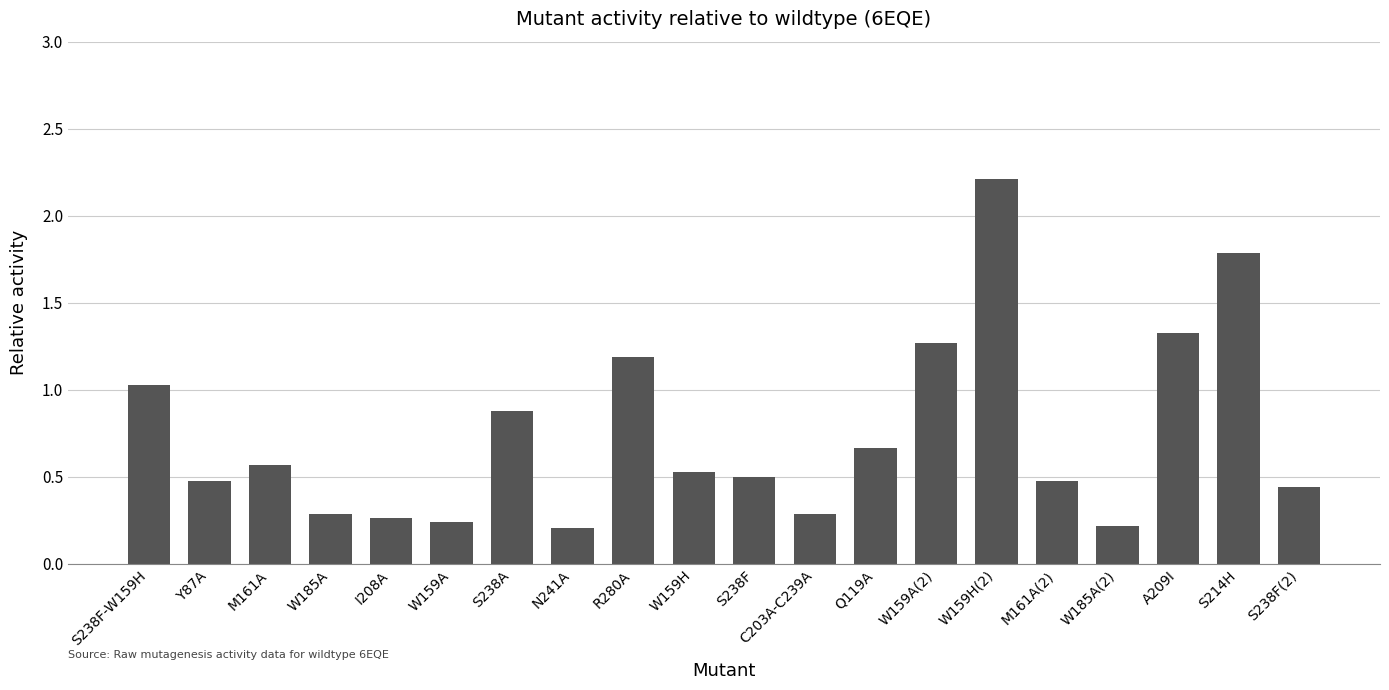

The value at W159A(2) is 2.0. True or false?

False